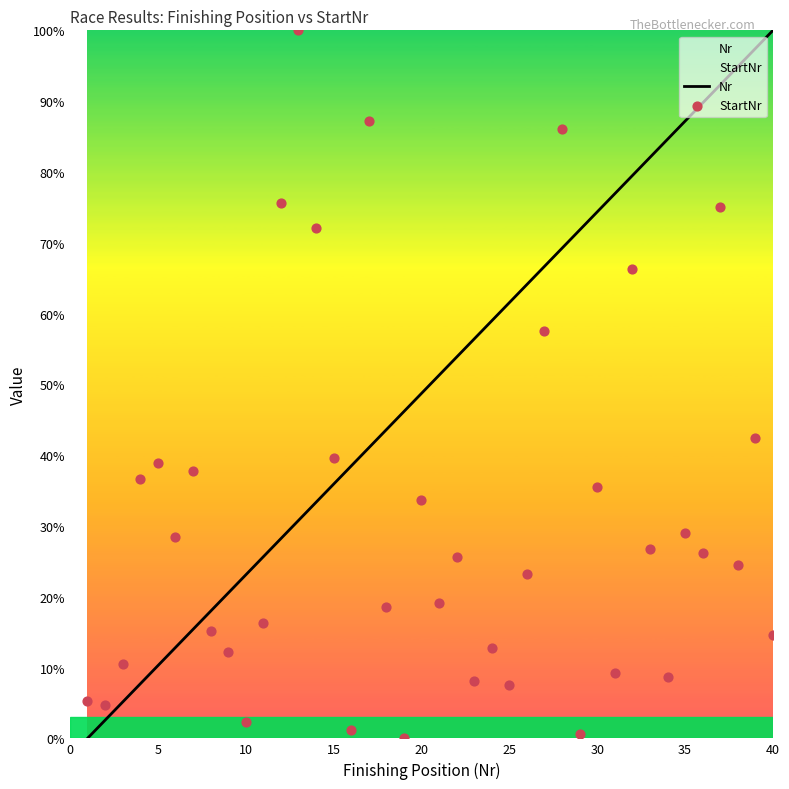

What are all the series names shown in the legend?

Nr, StartNr